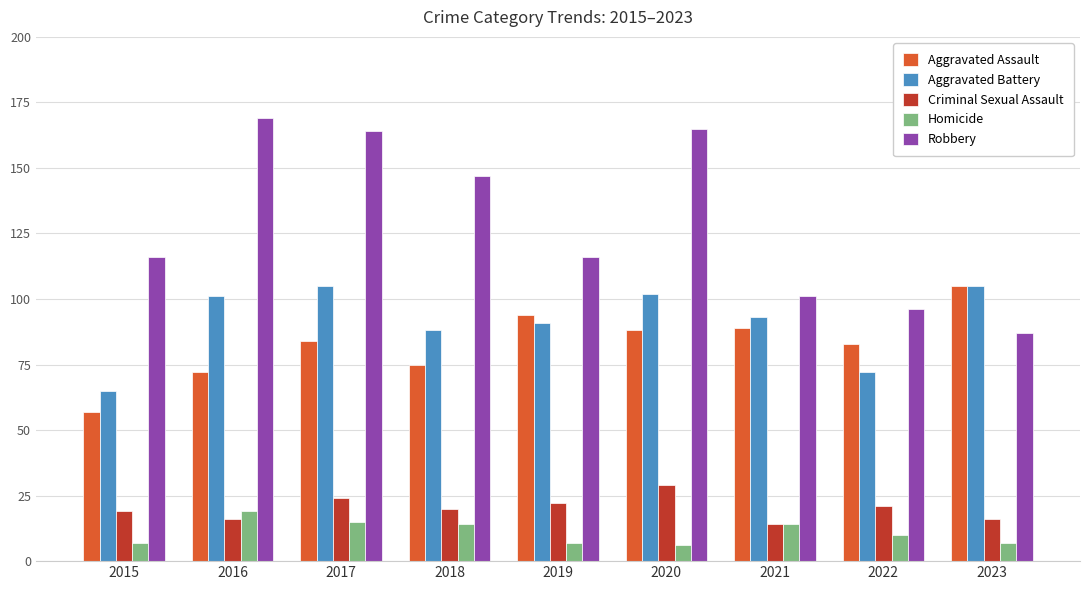

What is the average value of the Aggravated Assault series?

83